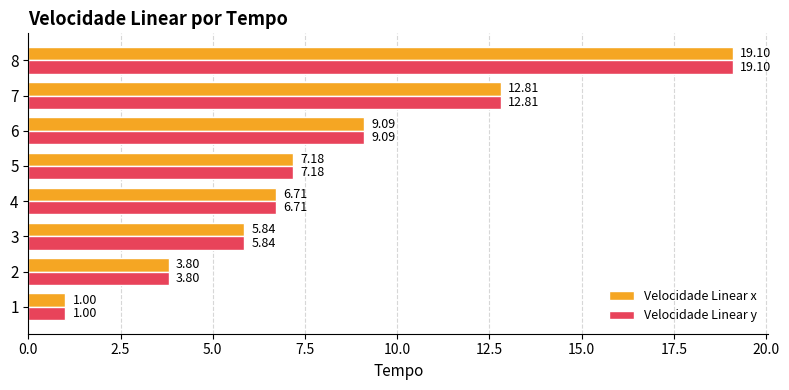

At how many categories does at least one series exceed 3?

7